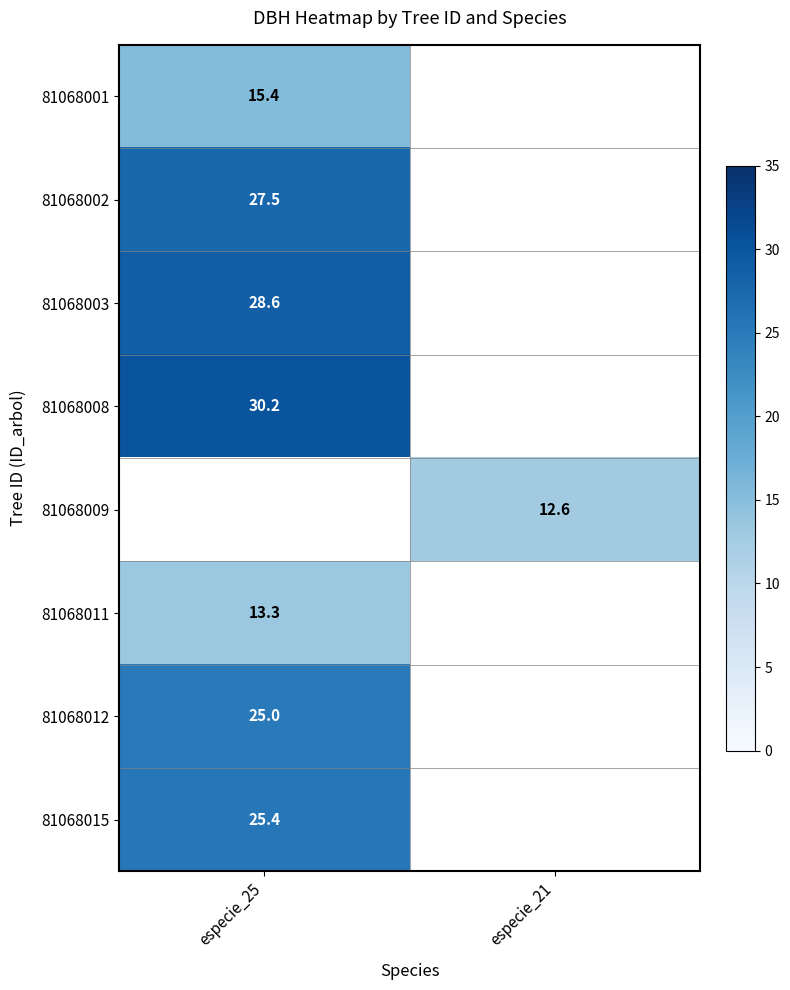

What is the total value across all series at especie_25?

165.4